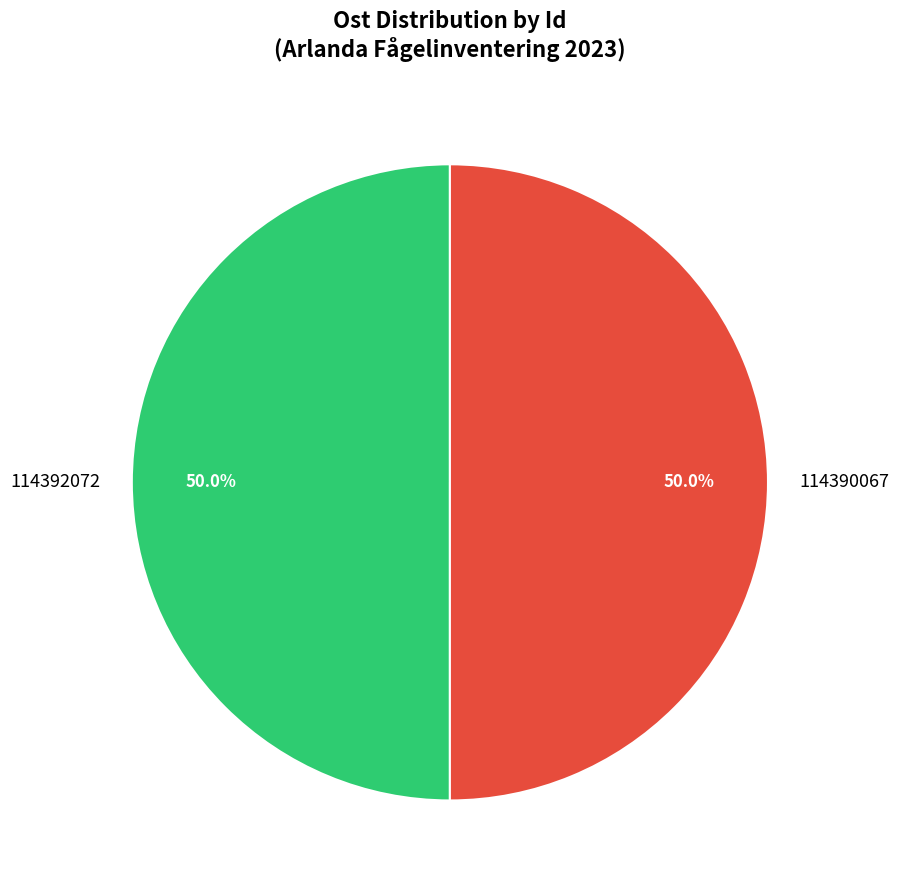

How much of the chart is everything except 114390067?

50.0%